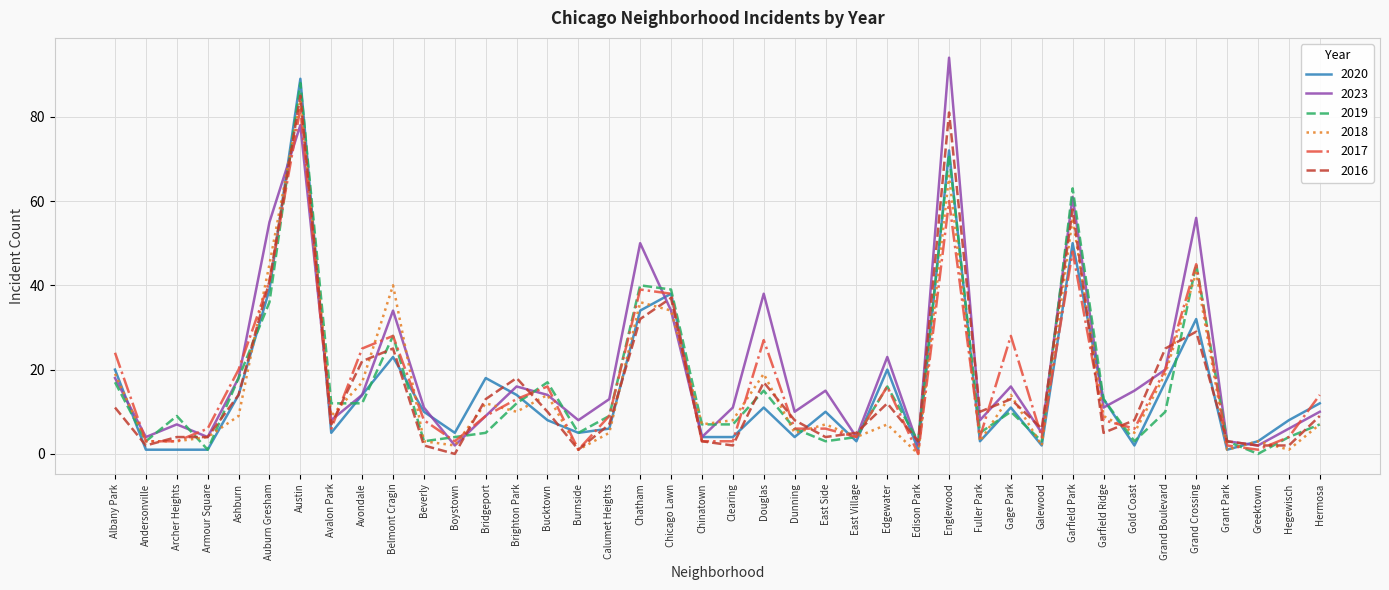

Where is 2016 nearest to the value 42?

Auburn Gresham